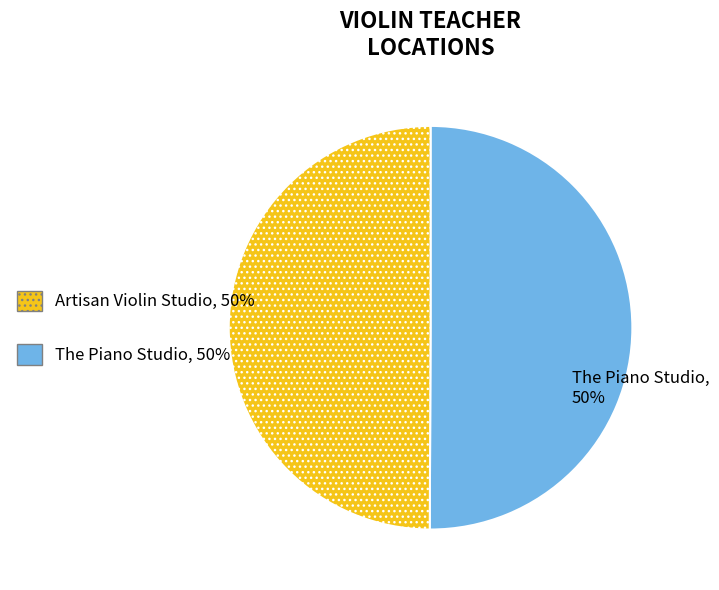

What percentage is the Artisan Violin Studio slice, to the nearest percent?

50%